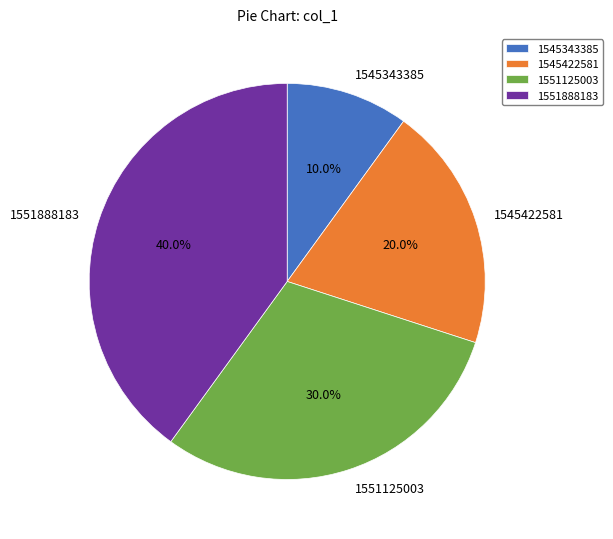

To the nearest percent, what is the difference between the largest and smallest slice percentages?

30%